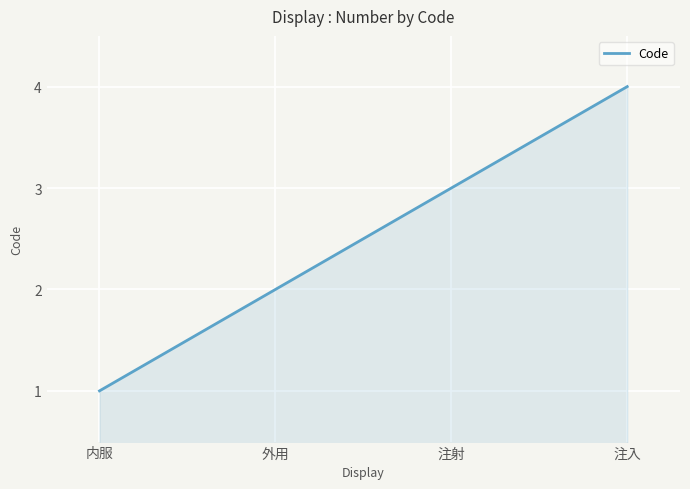

How many lines are shown in the chart?

1